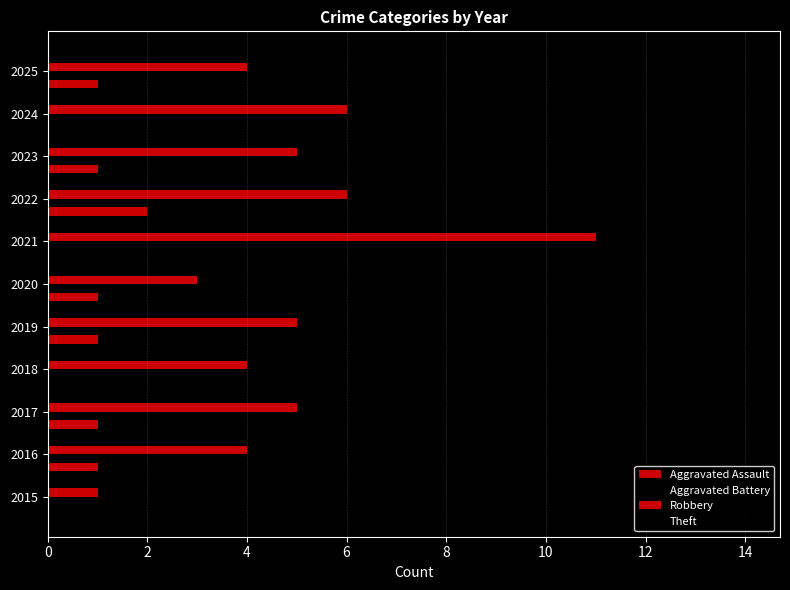

Count the number of data series in this chart.

4